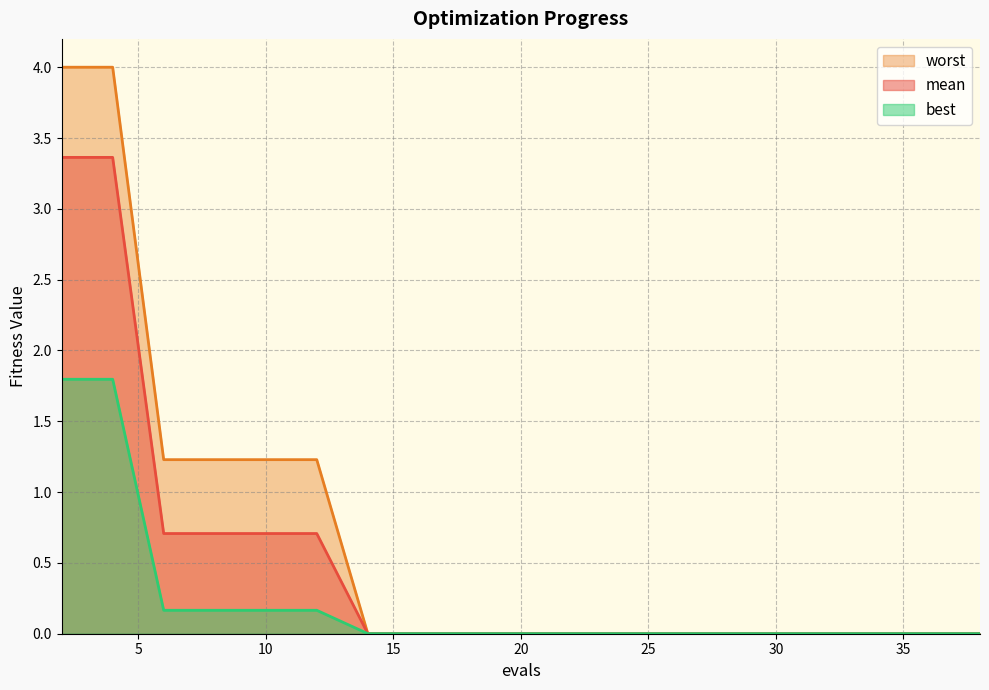

Rank the series at 6 from lowest to highest value.

best, mean, worst